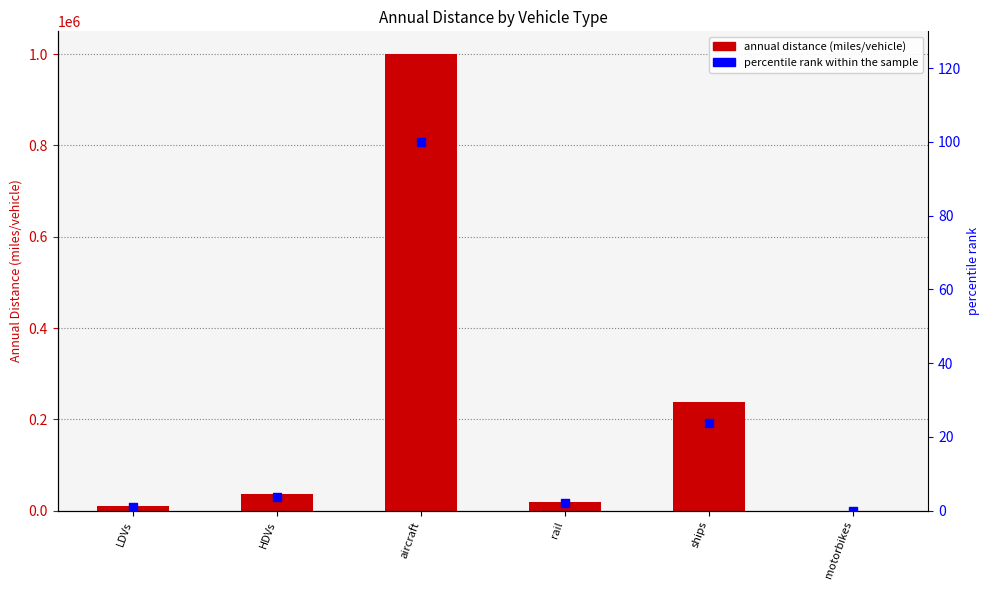

Which series reaches the minimum Y coordinate?

Annual Distance (miles/vehicle)